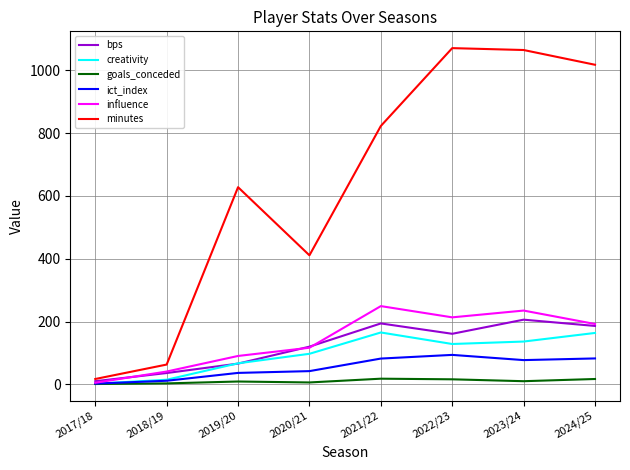

Which series has the widest spread of values?

minutes